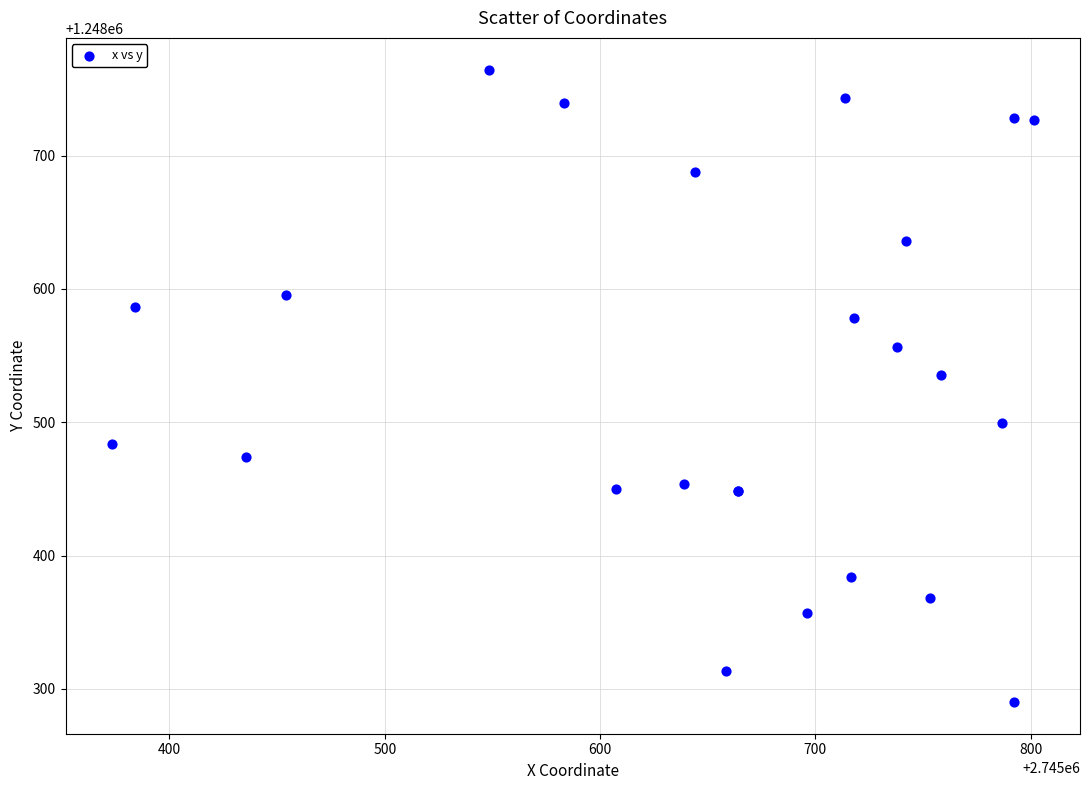

What Y value in the scatter plot is closest to 1248527?

1248535.5